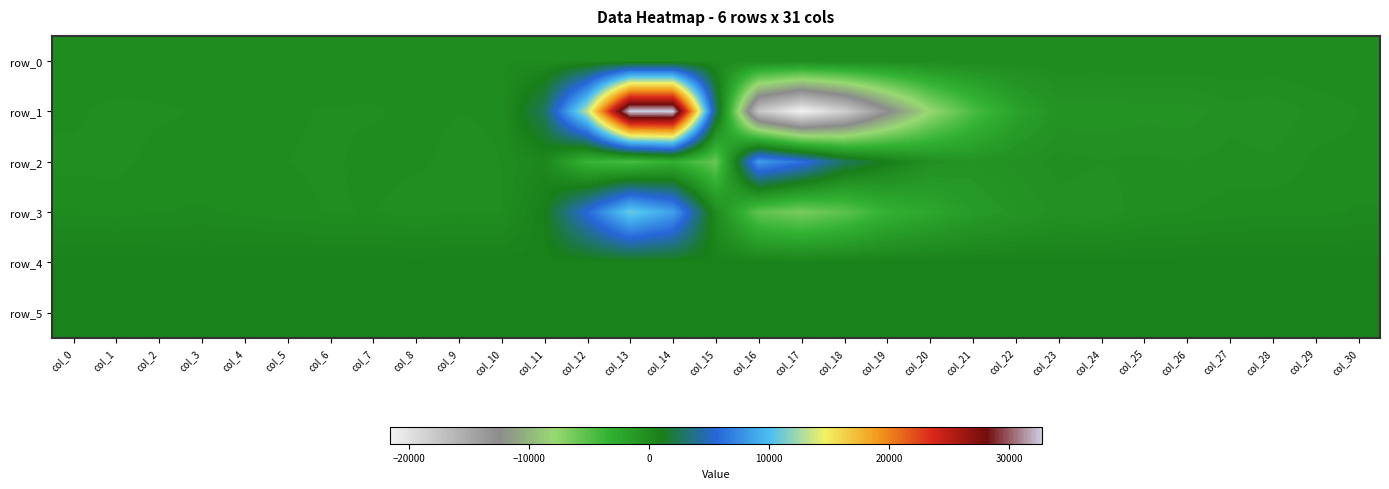

What is the total value across all series at col_1?

1359.7